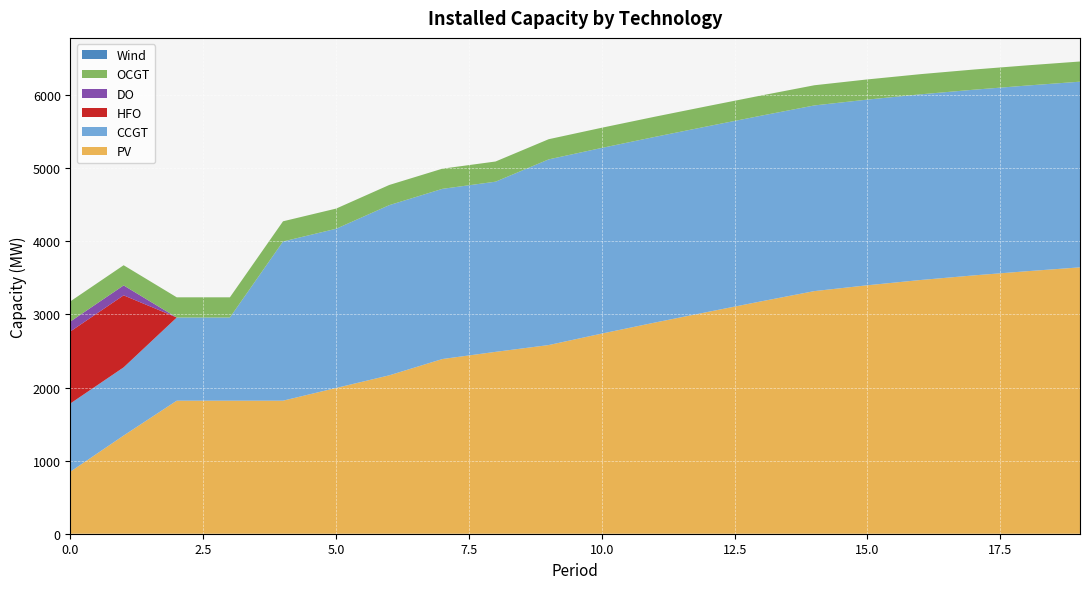

Reading left to right, transcribe all the data shown in this chart.

PV: 850	1343	1820	1820	1820	1994	2167	2390	2488	2581	2738	2889	3035	3179	3319	3399	3471	3534	3591	3644
CCGT: 933	933	1138	1138	2178	2178	2328	2328	2328	2540	2540	2540	2540	2540	2540	2540	2540	2540	2540	2540
HFO: 985	985	0	0	0	0	0	0	0	0	0	0	0	0	0	0	0	0	0	0
DO: 136	136	0	0	0	0	0	0	0	0	0	0	0	0	0	0	0	0	0	0
OCGT: 276	276	276	276	276	276	276	276	276	276	276	276	276	276	276	276	276	276	276	276
Wind: 0	0	0	0	0	0	0	0	0	0	0	0	0	0	0	0	0	0	0	0